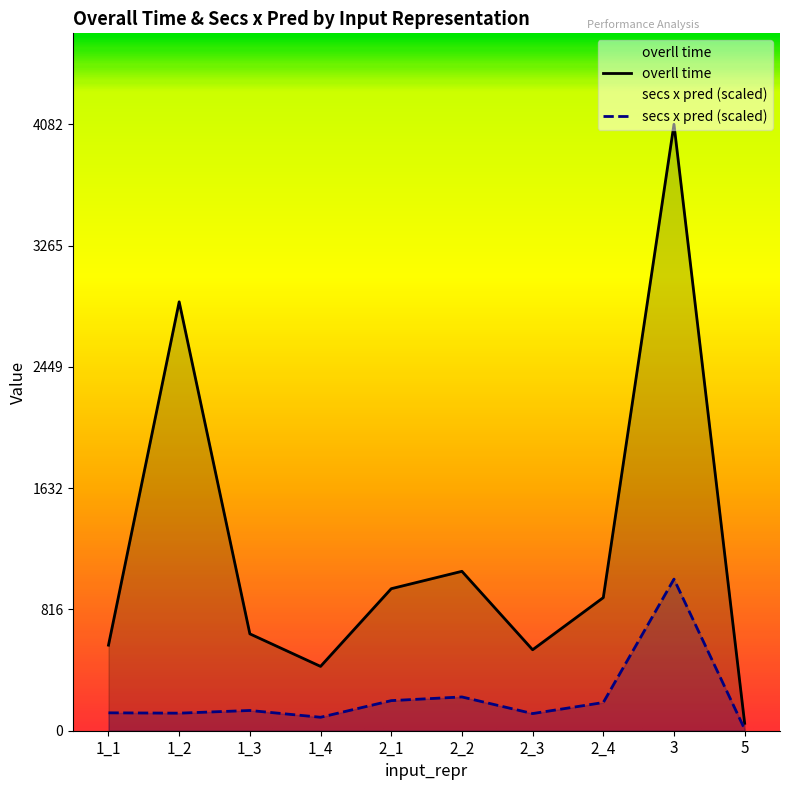

How many data points in overll time are above 896?

4